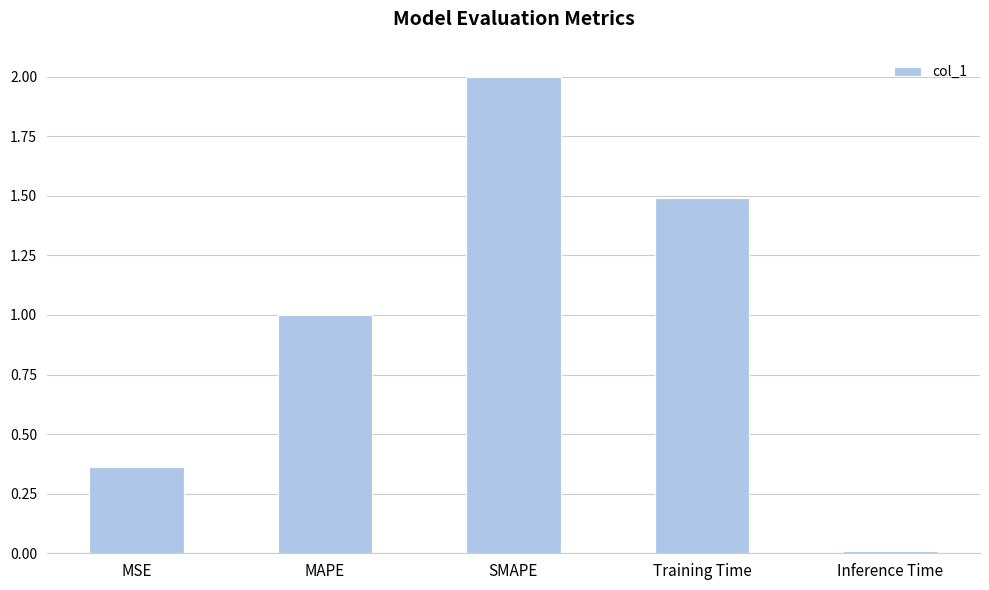

How many data points are less than 1?

2